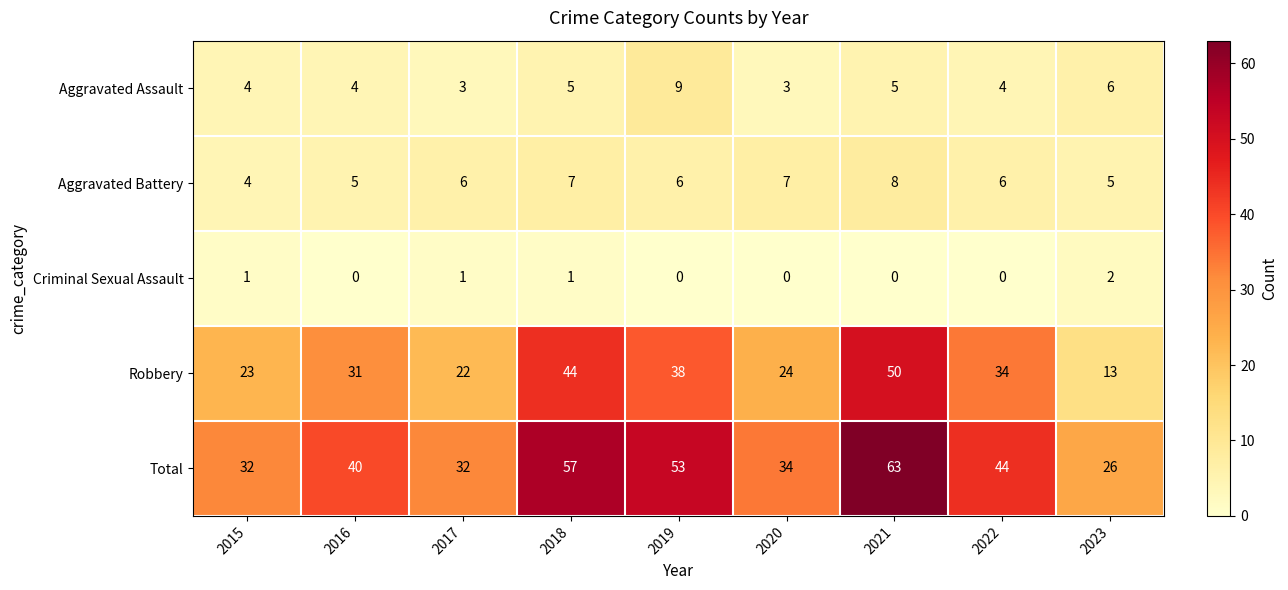

What is the sum of the Aggravated Battery values at 2022 and 2016?

11